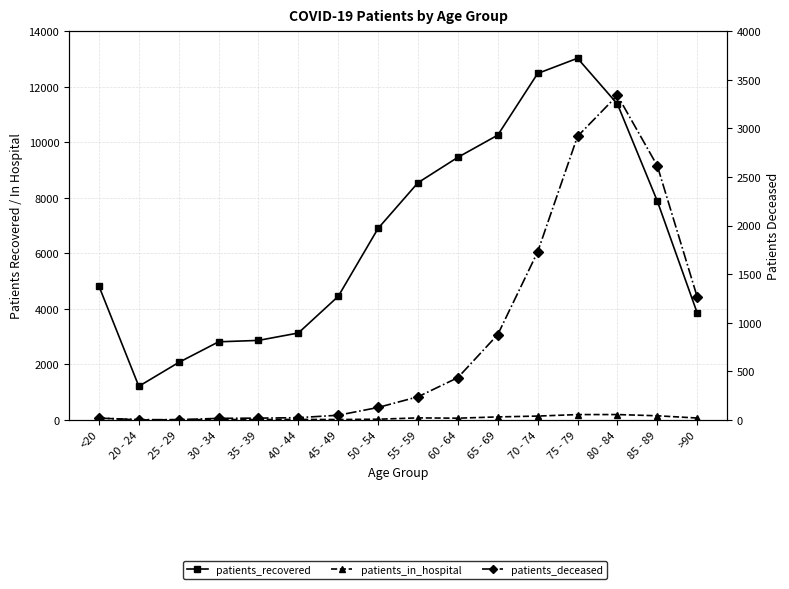

What is the difference between the highest and lowest values at 45 - 49?

4437